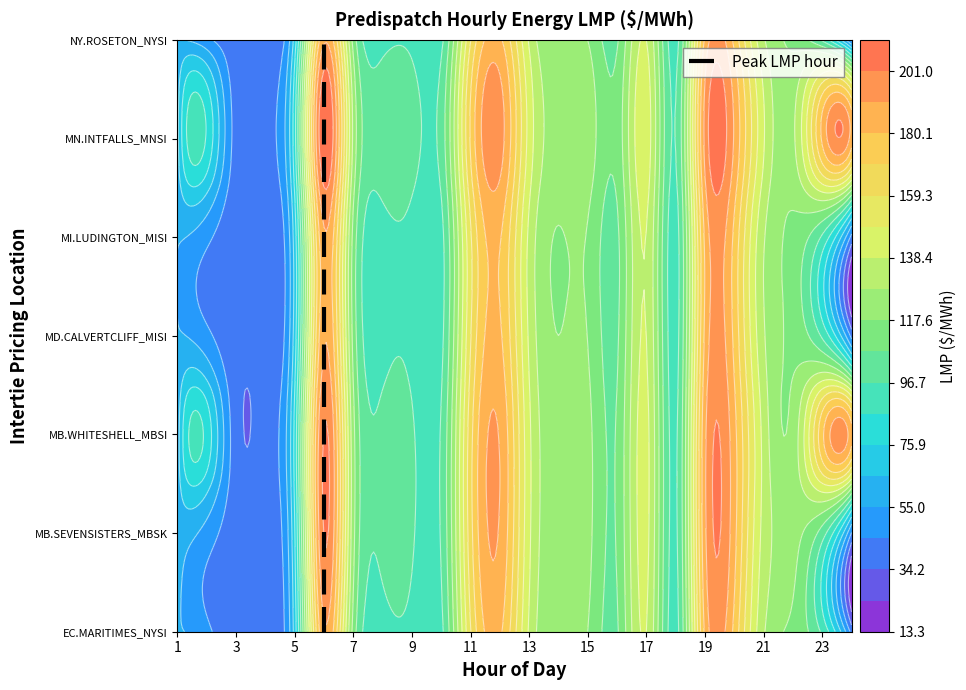

Count the values in the range 1 to 5.

5